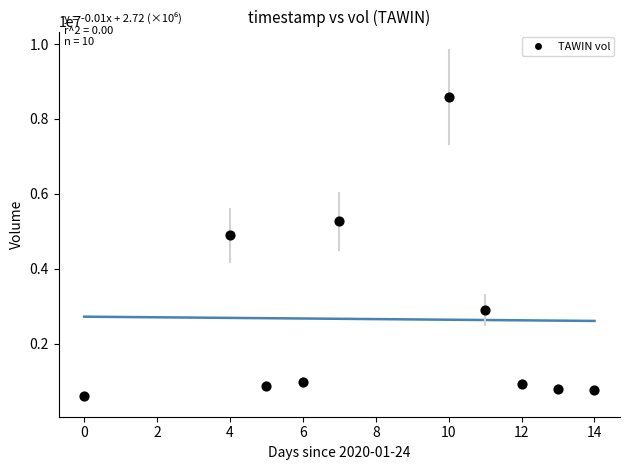

What Y value in the scatter plot is closest to 4594700?

4890800